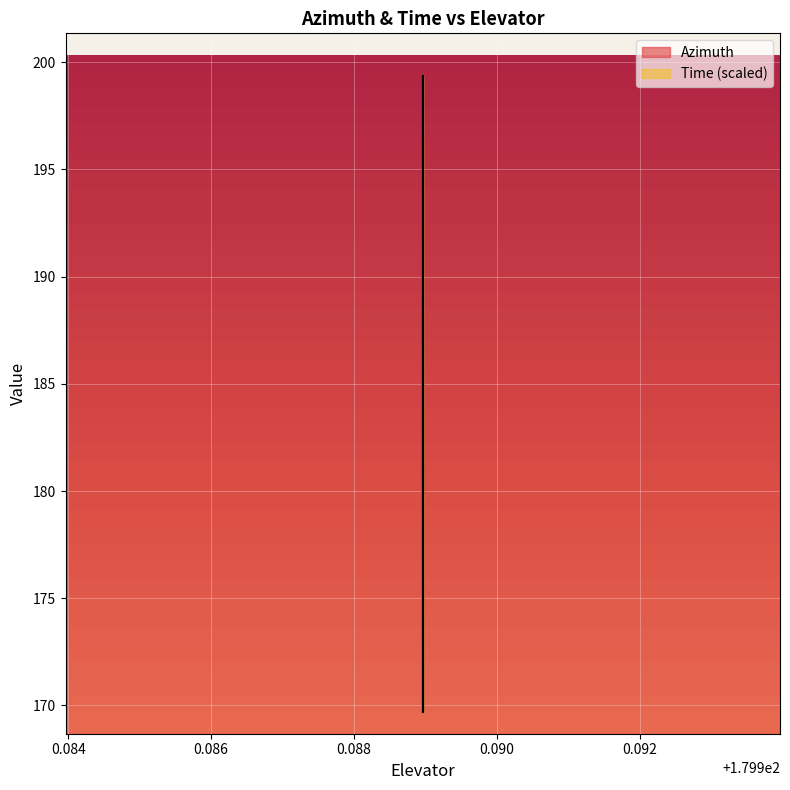

The value of Azimuth at 31 is 226.3. True or false?

False